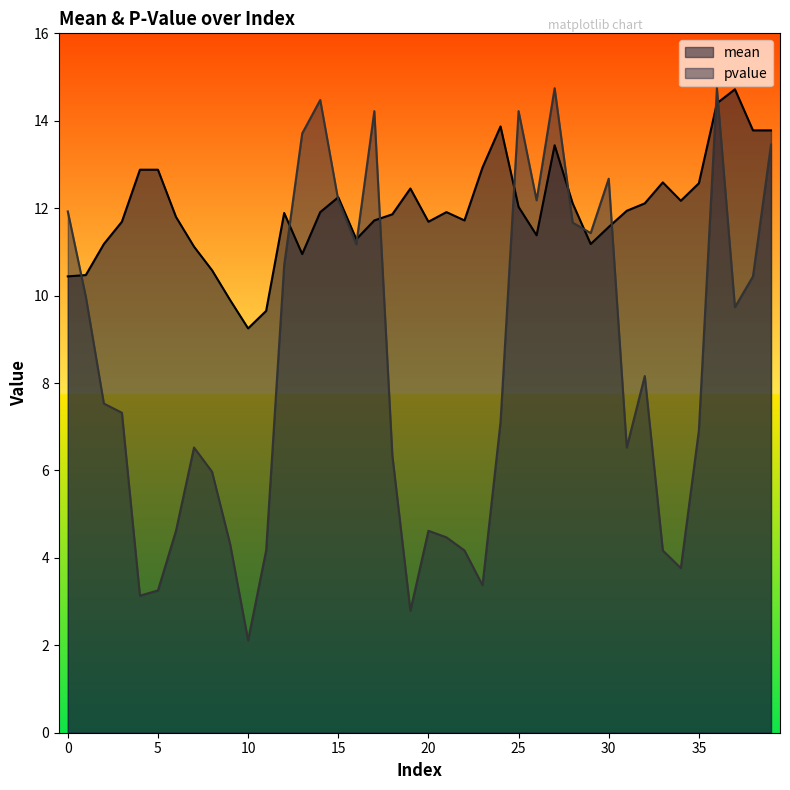

Is the value of pvalue at 11 greater than the value of mean at 6?

No